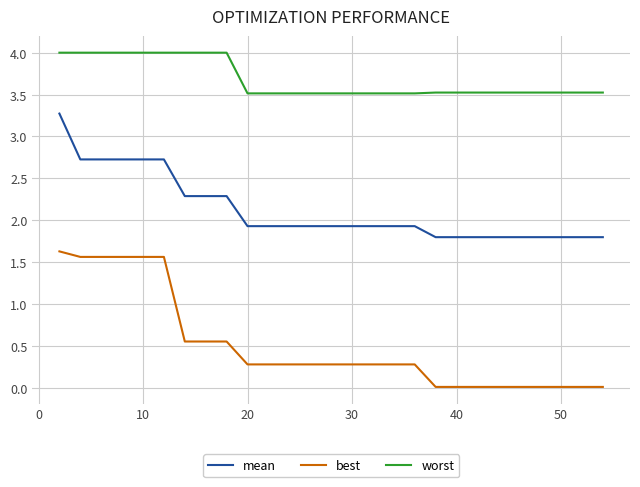

What are all the series names shown in the legend?

mean, best, worst